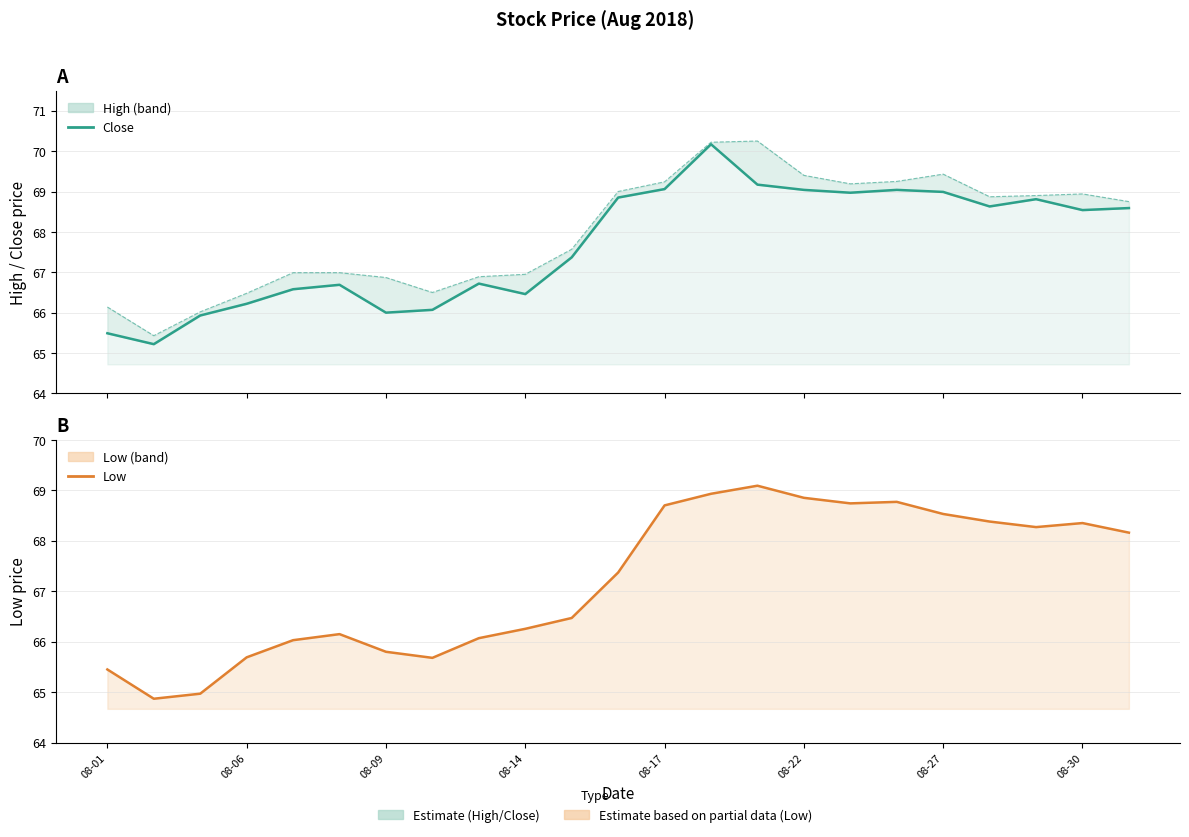

True or false: Close has more than 0 interior local peaks.

True